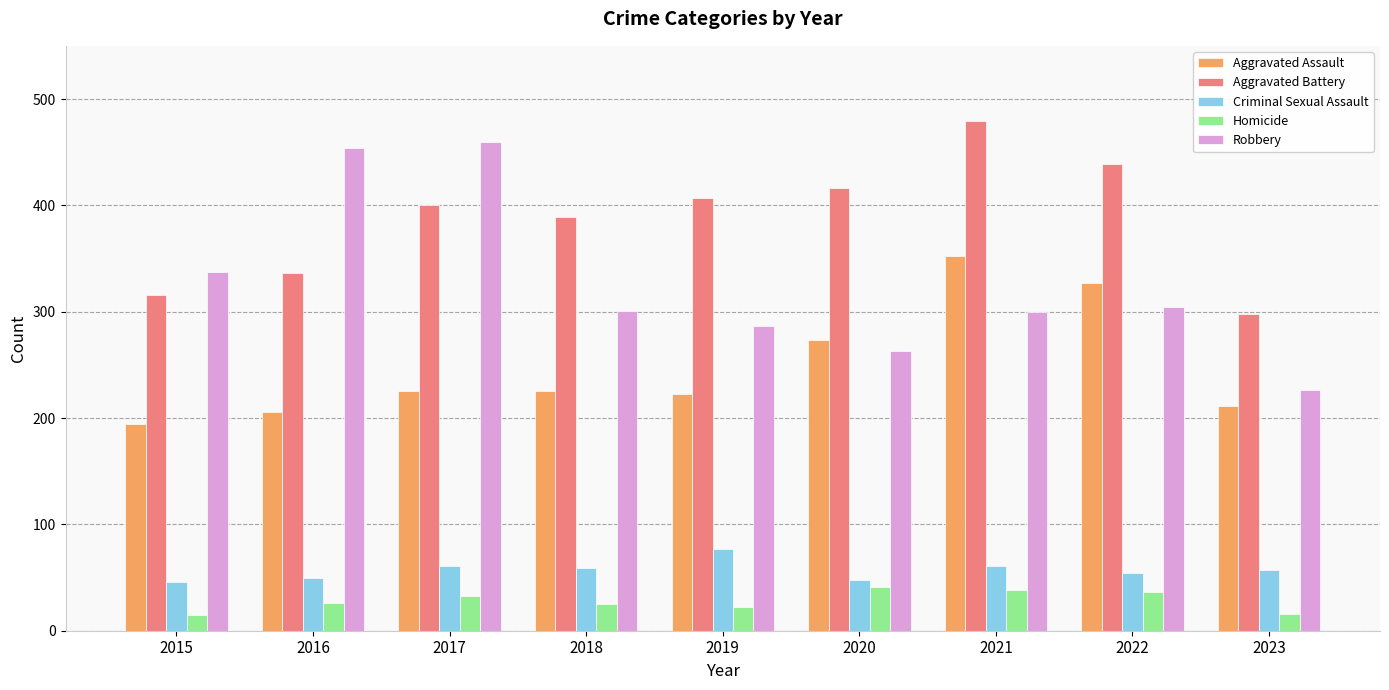

What is the spread (max minus min) of values at 2023?

282